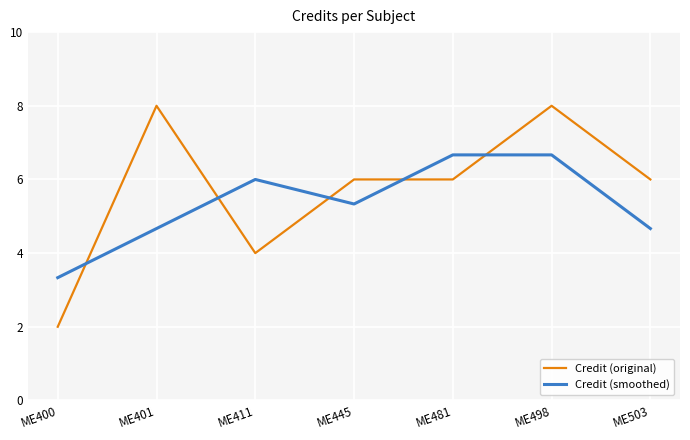

What is the difference between the highest and lowest values at ME481?

0.7